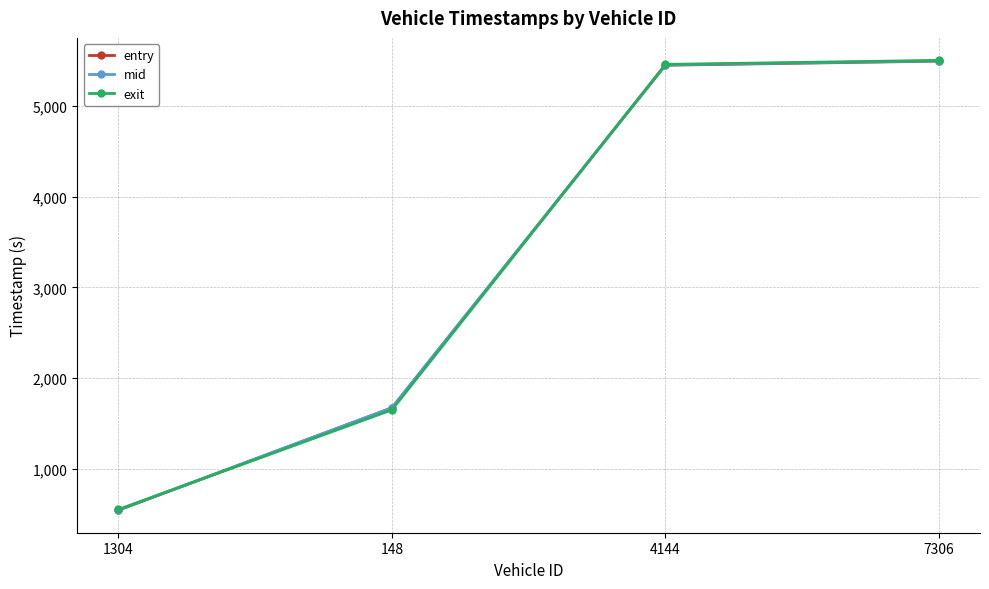

What position from the left is 4144?

3